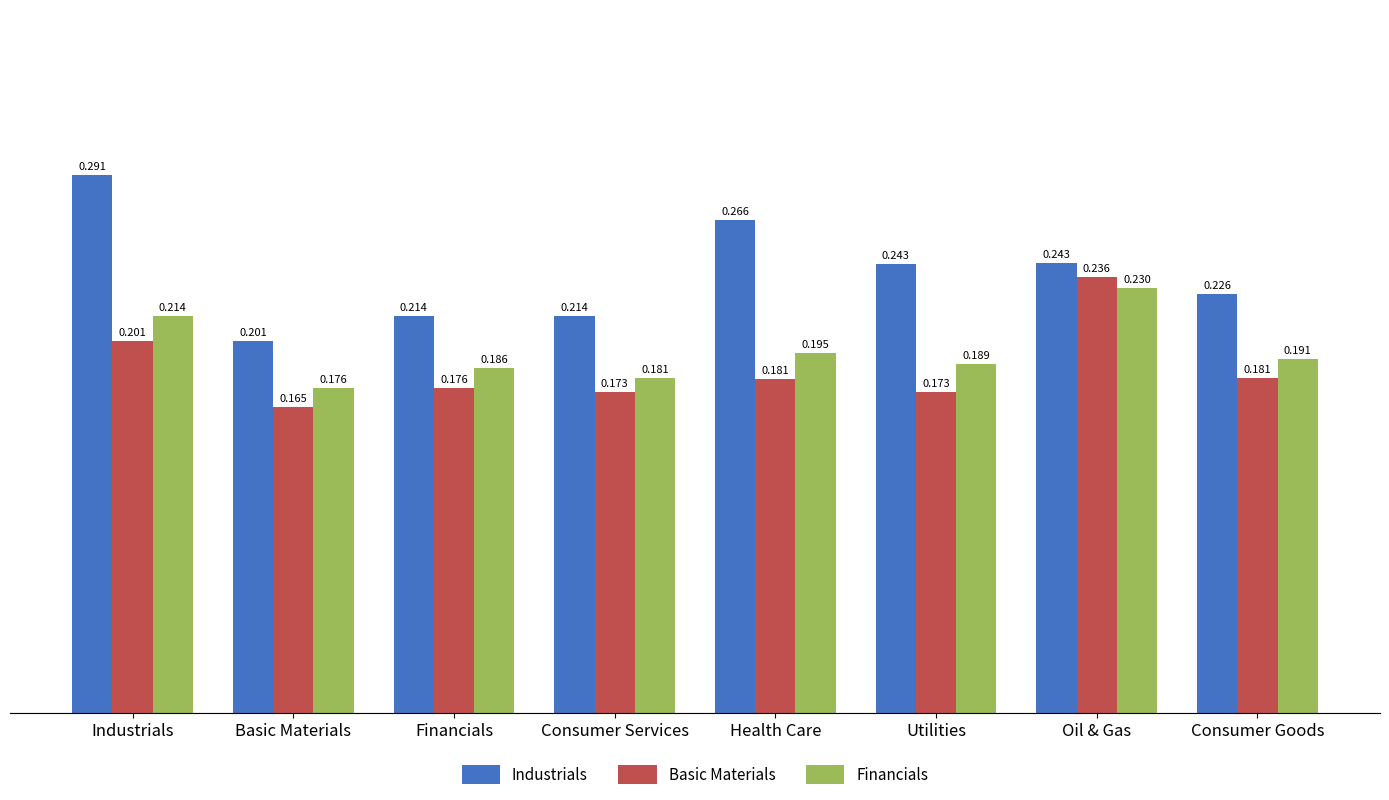

How many Financials values are between 0 and 1?

8